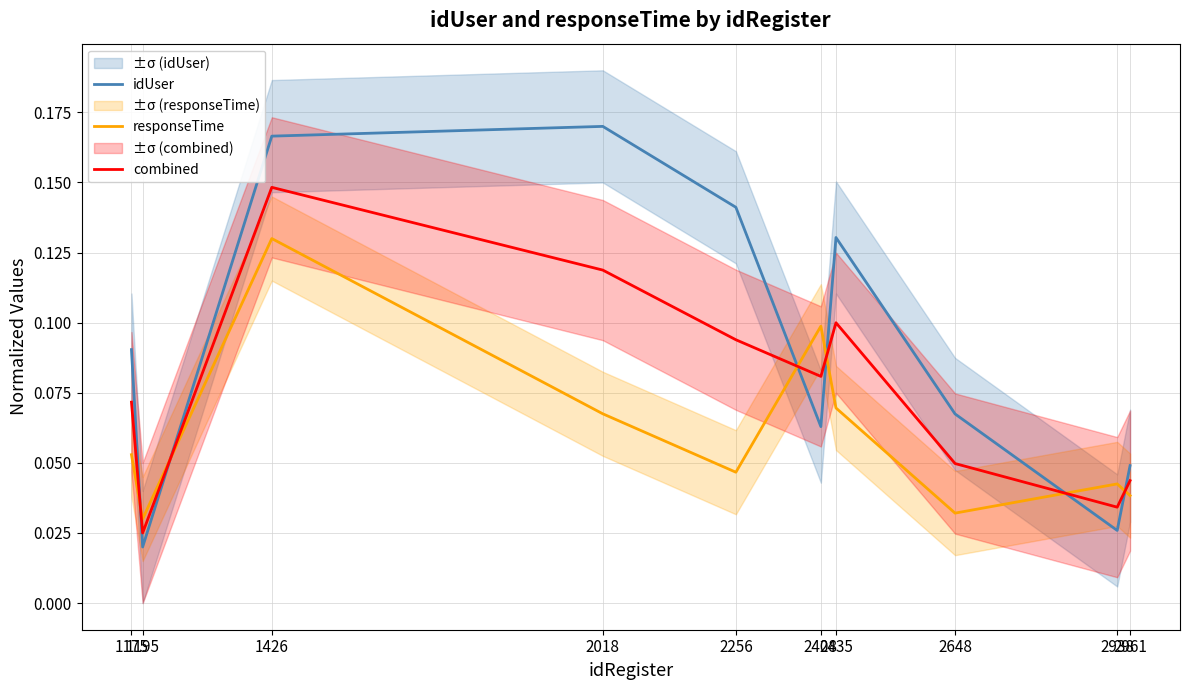

What are all the series names shown in the legend?

idUser, responseTime, combined